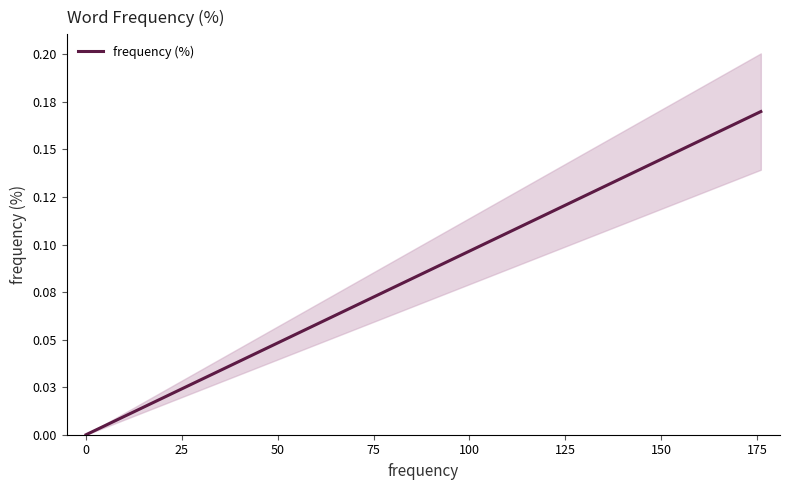

What is the greatest value displayed?

0.2